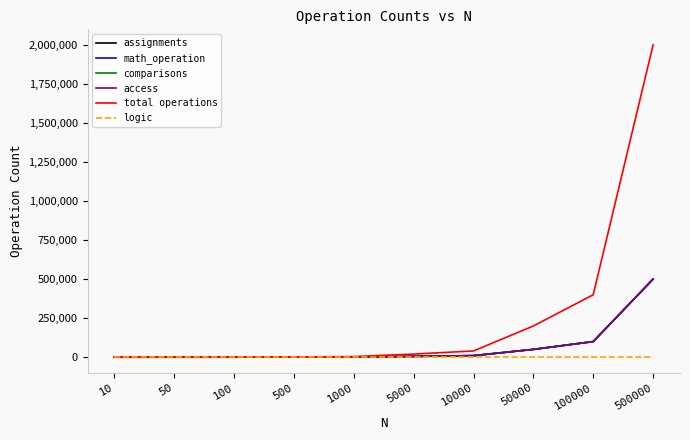

True or false: access has a value of 16007 at 10000.

False